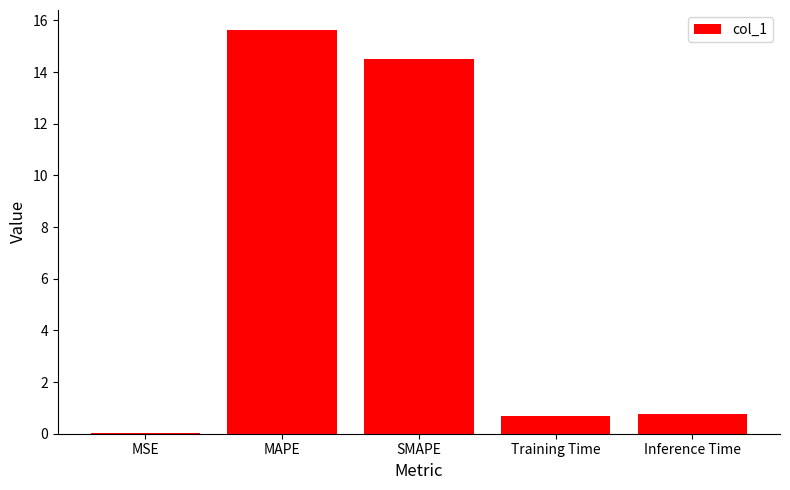

At which category does the chart reach its peak across all series?

MAPE